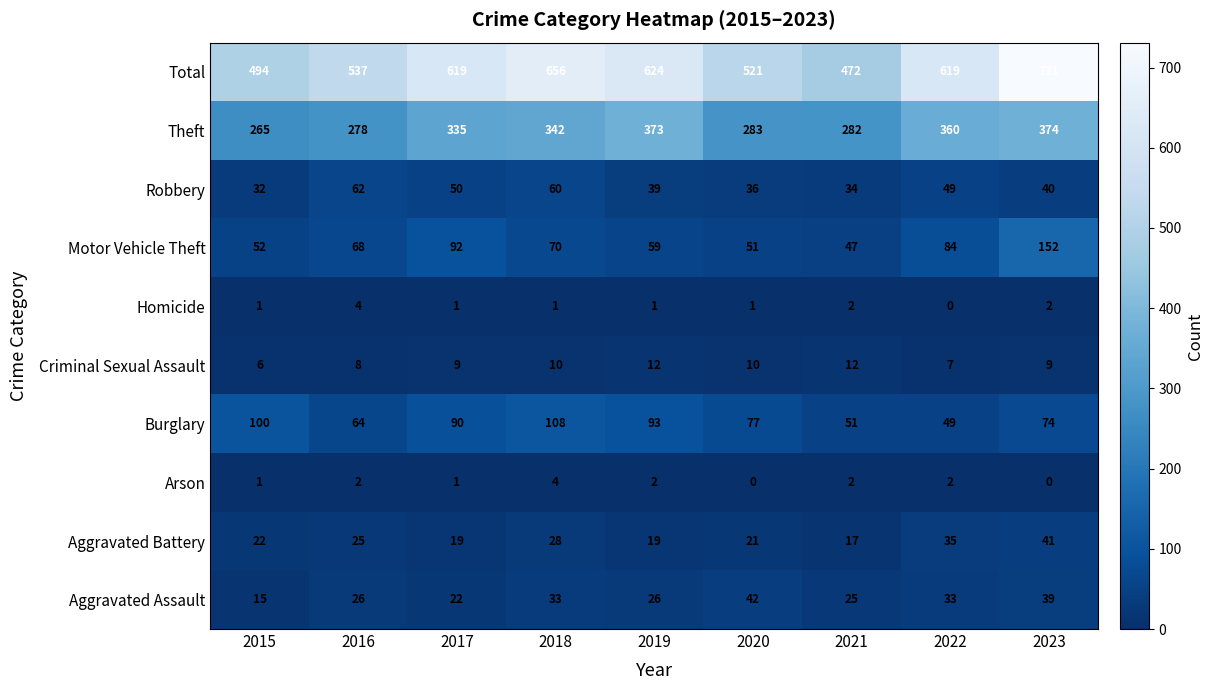

What is the difference between the highest and lowest values at 2022?

619